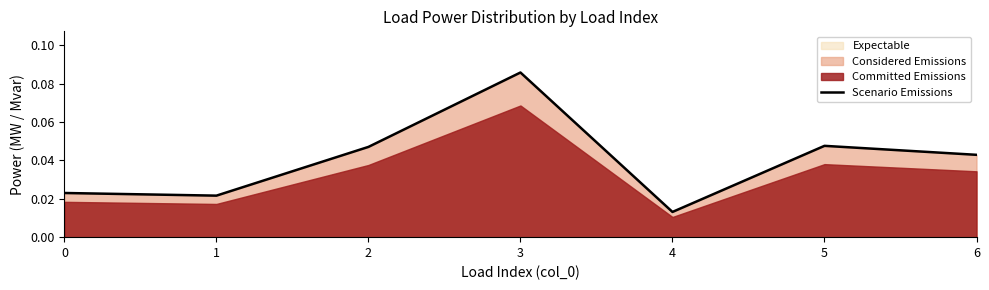

True or false: the data has more than 2 interior local peaks.

False